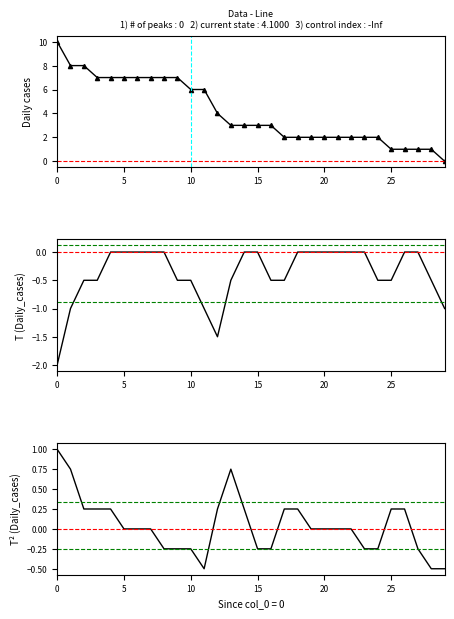

True or false: T²(col_1) and T(col_1) intersect in this chart.

True